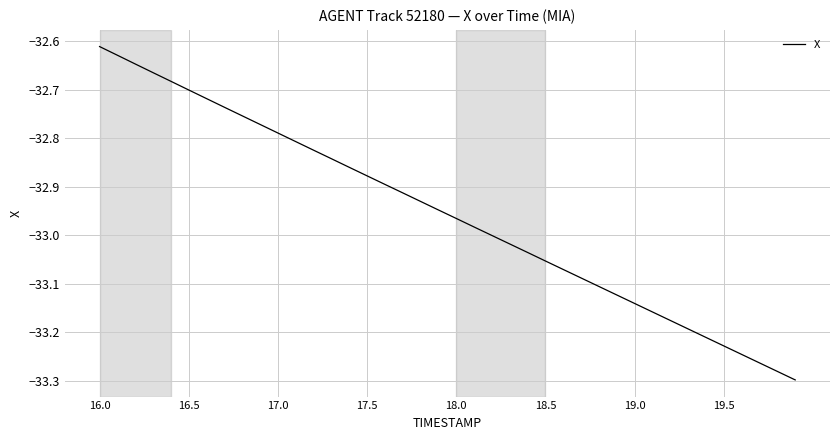

What is the difference between the maximum and minimum values?

0.7